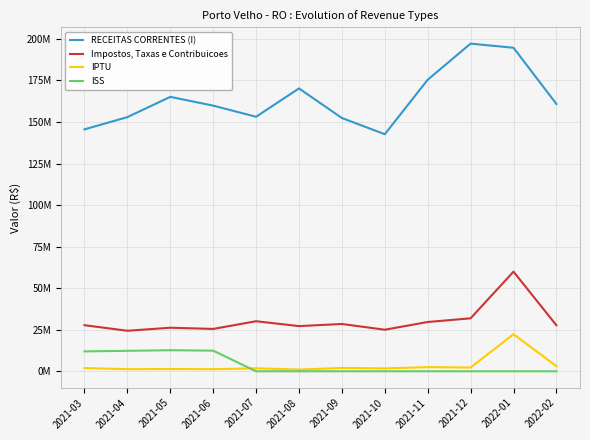

Which series has the largest total across all categories?

RECEITAS CORRENTES (I)